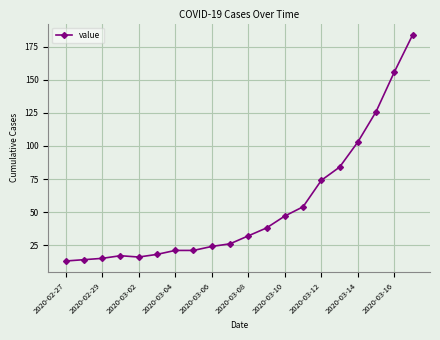

What is the minimum value shown in the chart?

13